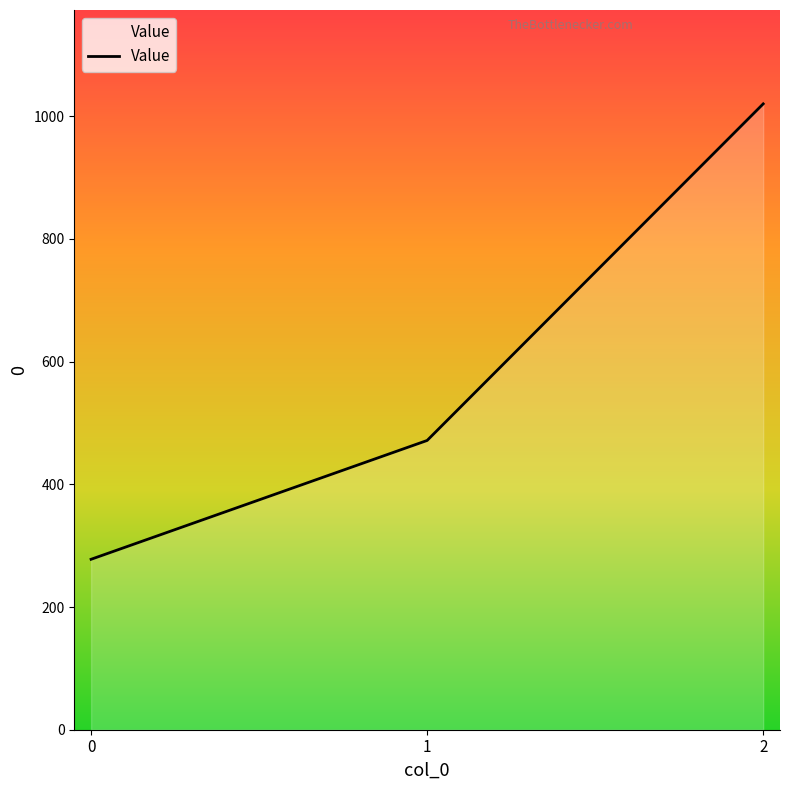

True or false: the data shows 464.7 at 2.

False